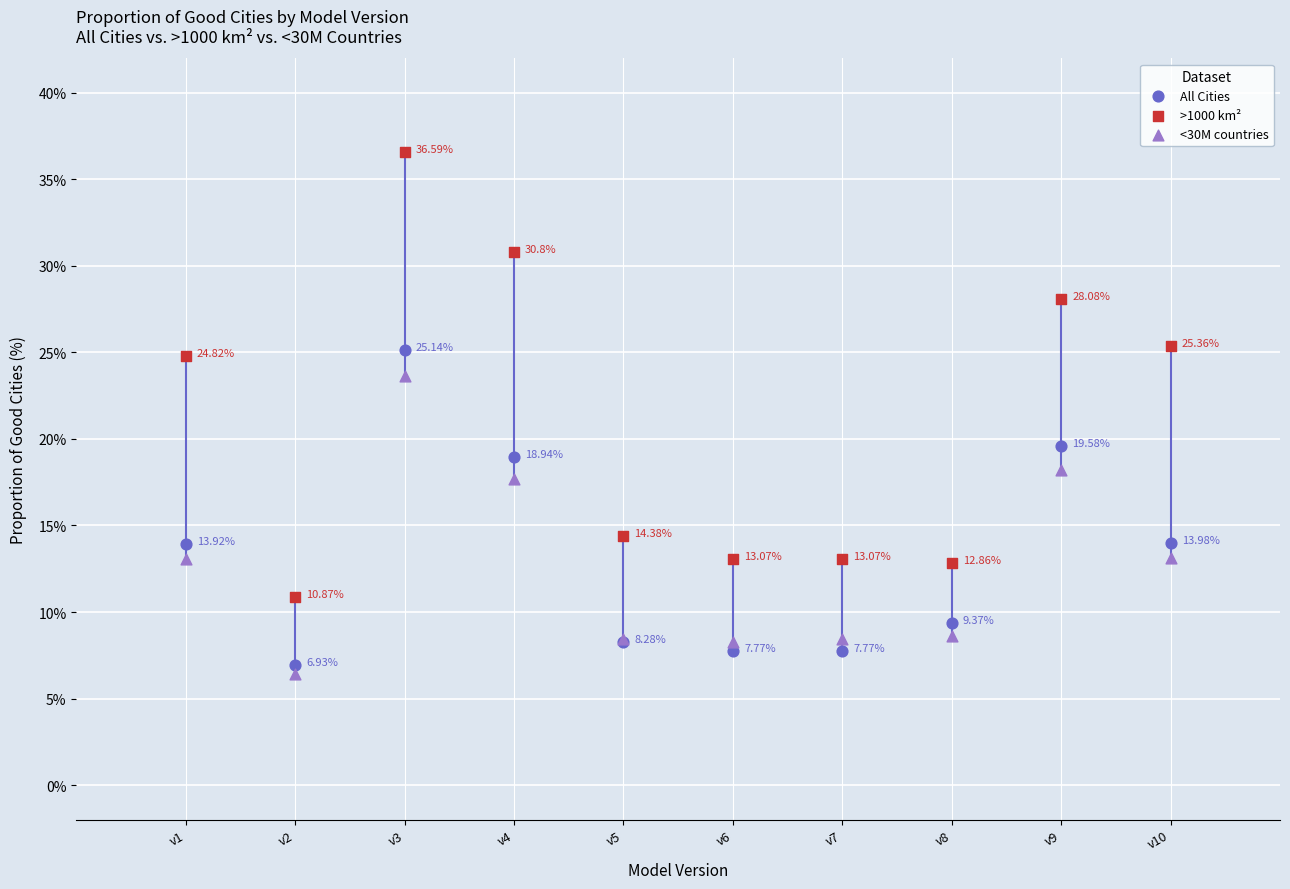

Which series has the largest total across all categories?

>1000 km²